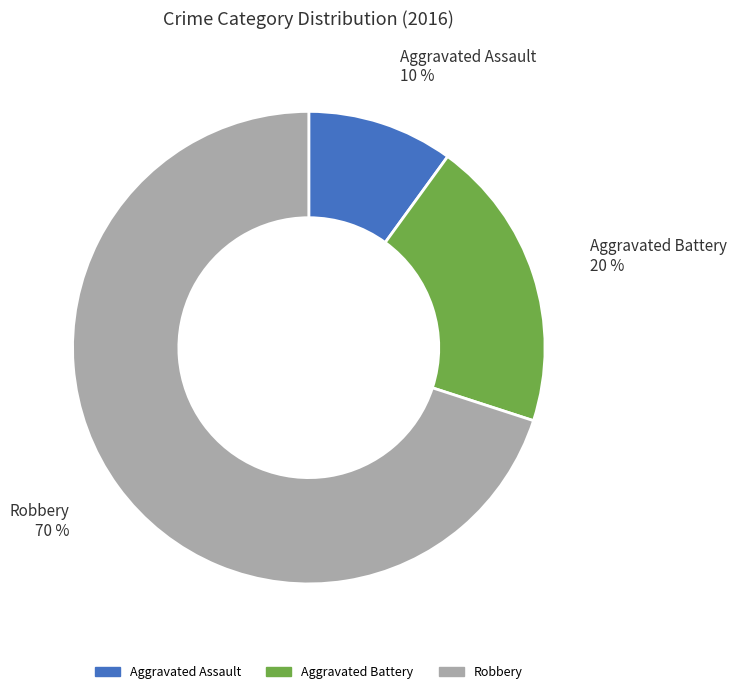

Rank the categories by value from lowest to highest.

Aggravated Assault, Aggravated Battery, Robbery